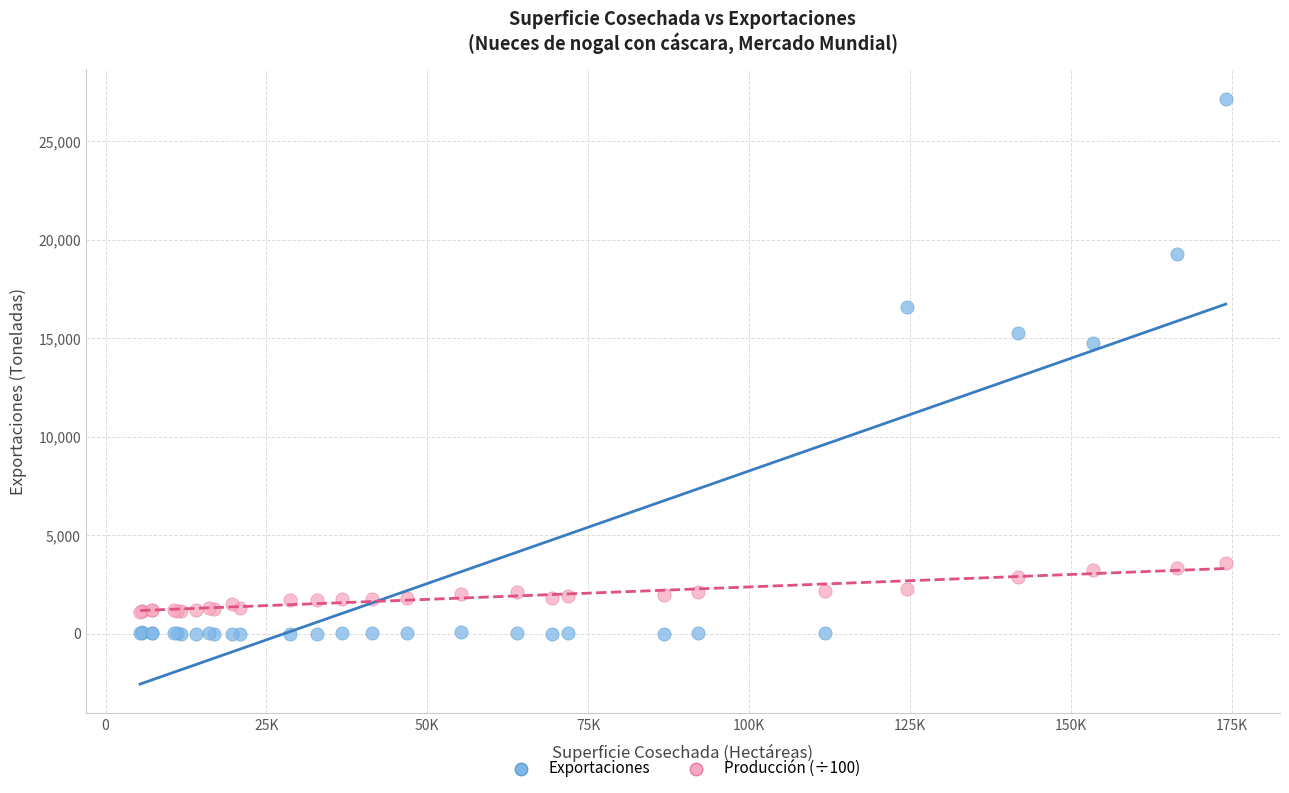

In the Exportaciones series, what Y value is closest to 13589?

14758.5